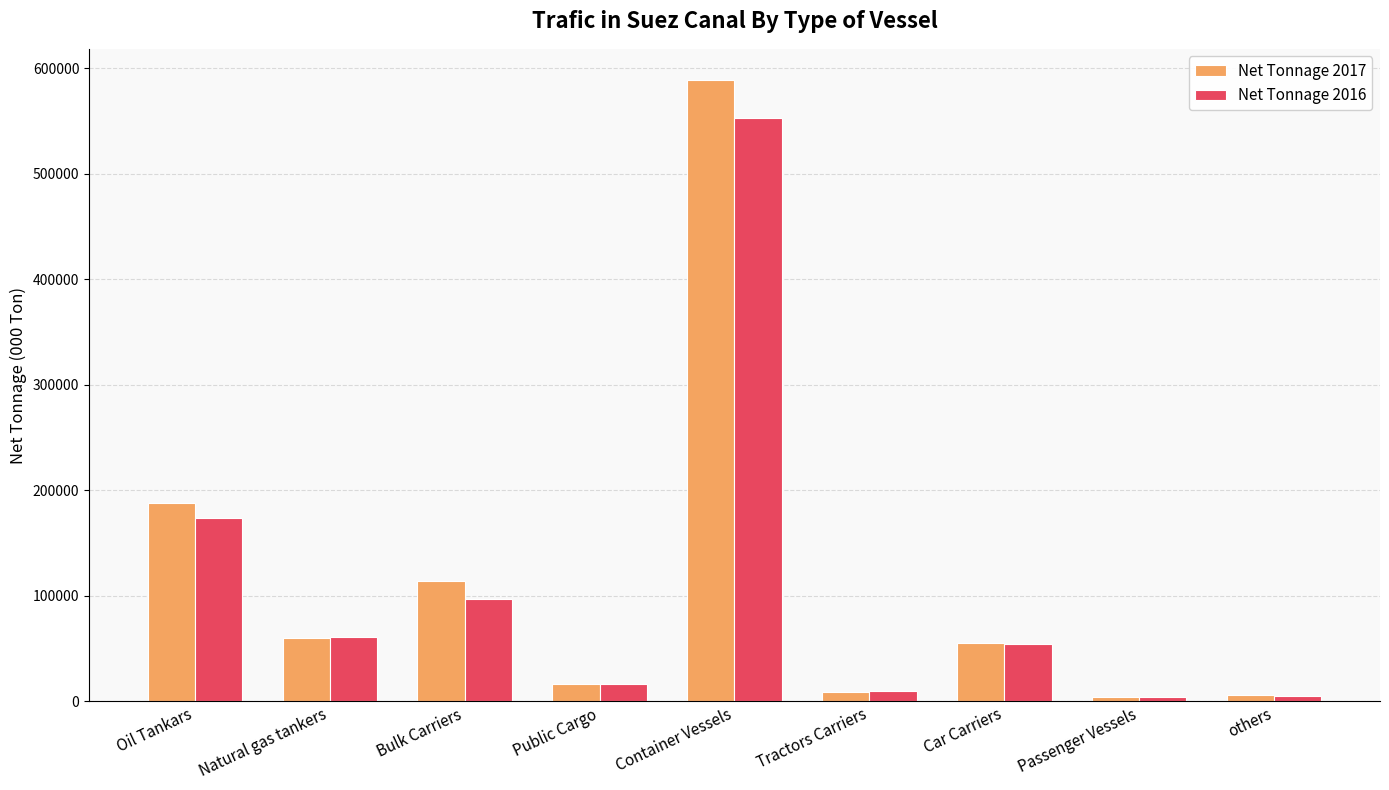

Is the value of Net Tonnage 2016 at Bulk Carriers greater than the value of Net Tonnage 2017 at Public Cargo?

Yes